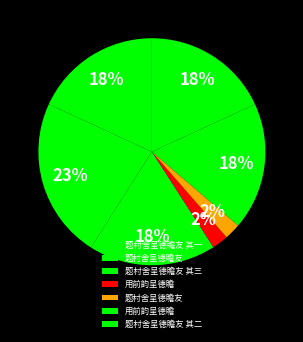

Count the number of slices in the pie.

7